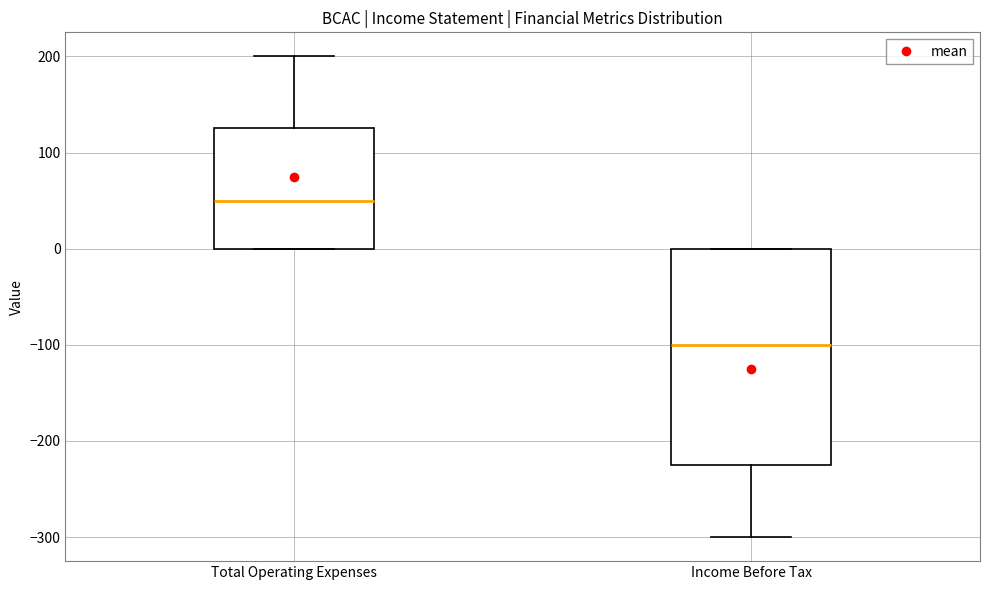

Reading left to right, transcribe this box plot: for each box, give where its median line is, the range the box spans, and where its two whiskers end, as read against the y-axis. The values are not printed on the chart, so give them approximately, as read against the axis.

Total Operating Expenses: median 50, box 0 to 130, whiskers 0 to 200
Income Before Tax: median -100, box -220 to 0, whiskers -300 to 0